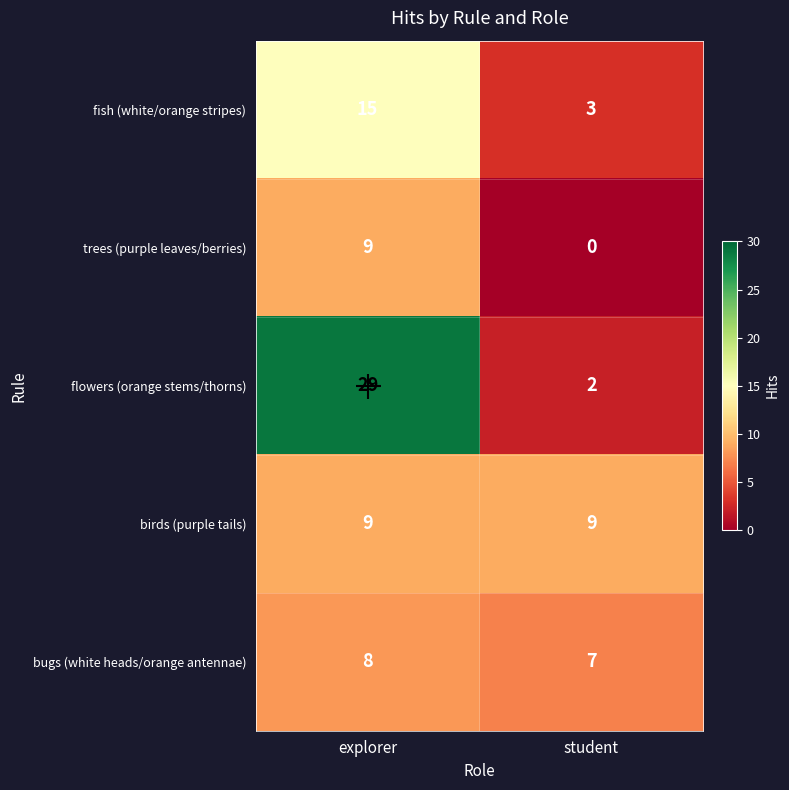

Between explorer and student, which series saw the biggest shift?

flowers (orange stems/thorns)